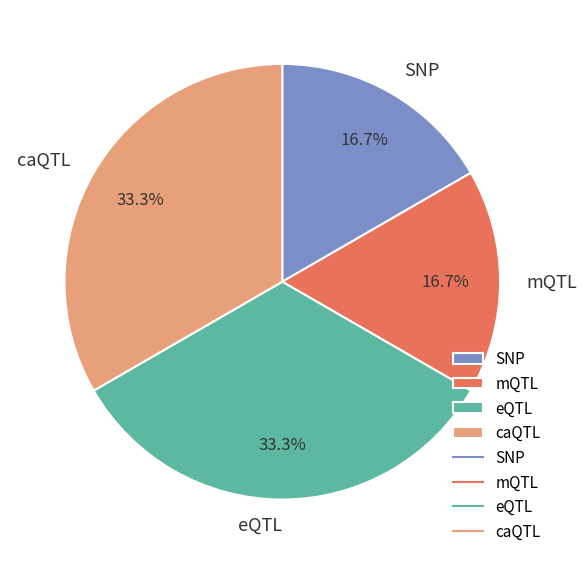

How much of the chart is everything except eQTL?

66.7%